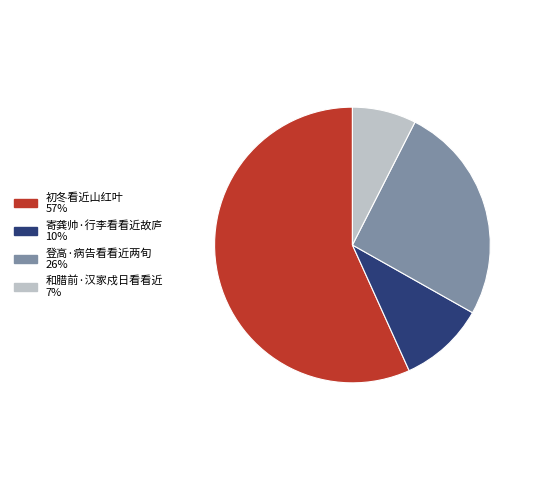

How many segments does this pie chart have?

4